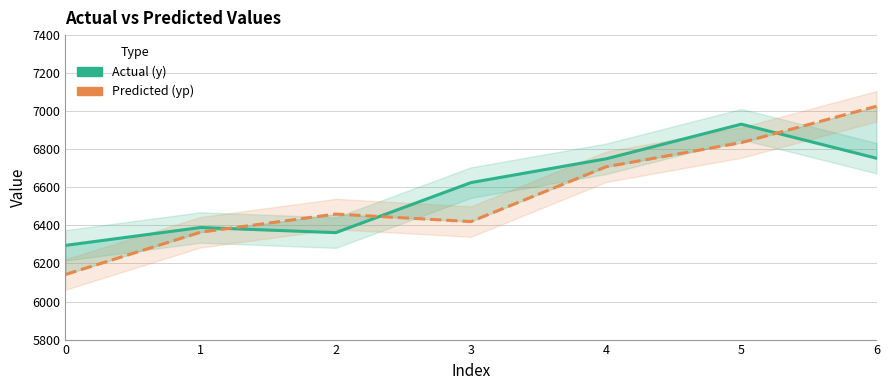

How many values in the Actual (y) series are below 6625?

3